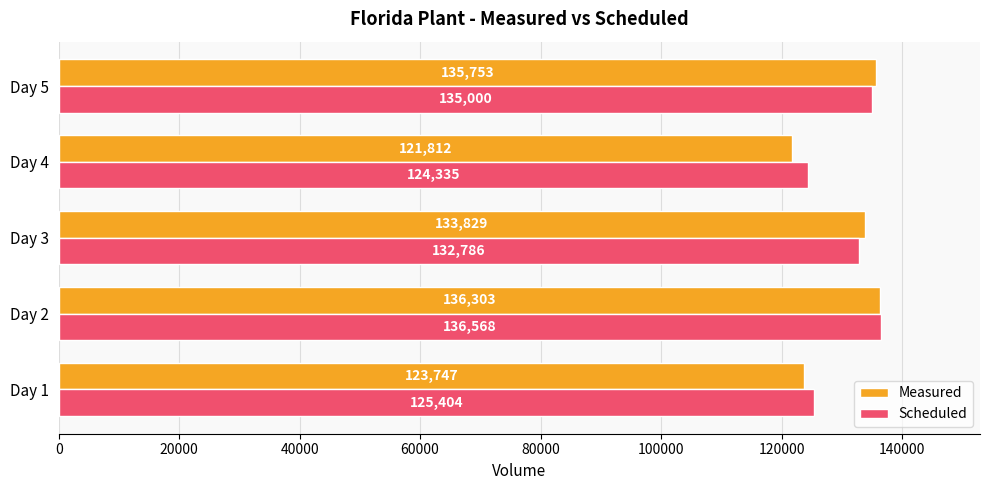

What is the average value of the Measured series?

130289